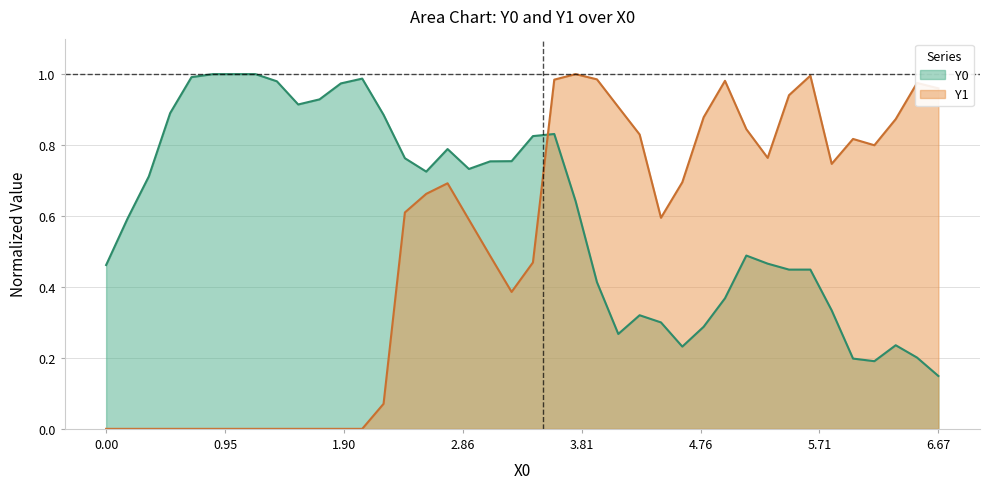

How many interior local valleys does the Y1 series have?

5